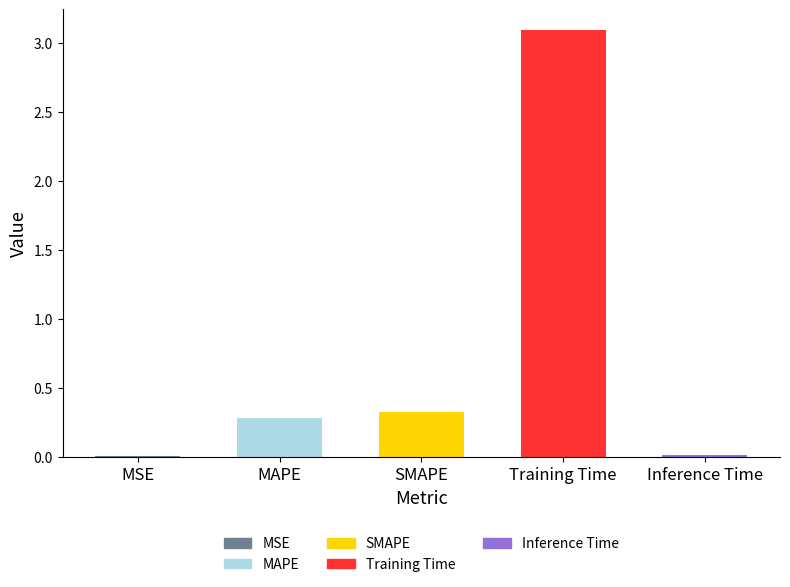

What is the maximum value shown in the chart?

3.1